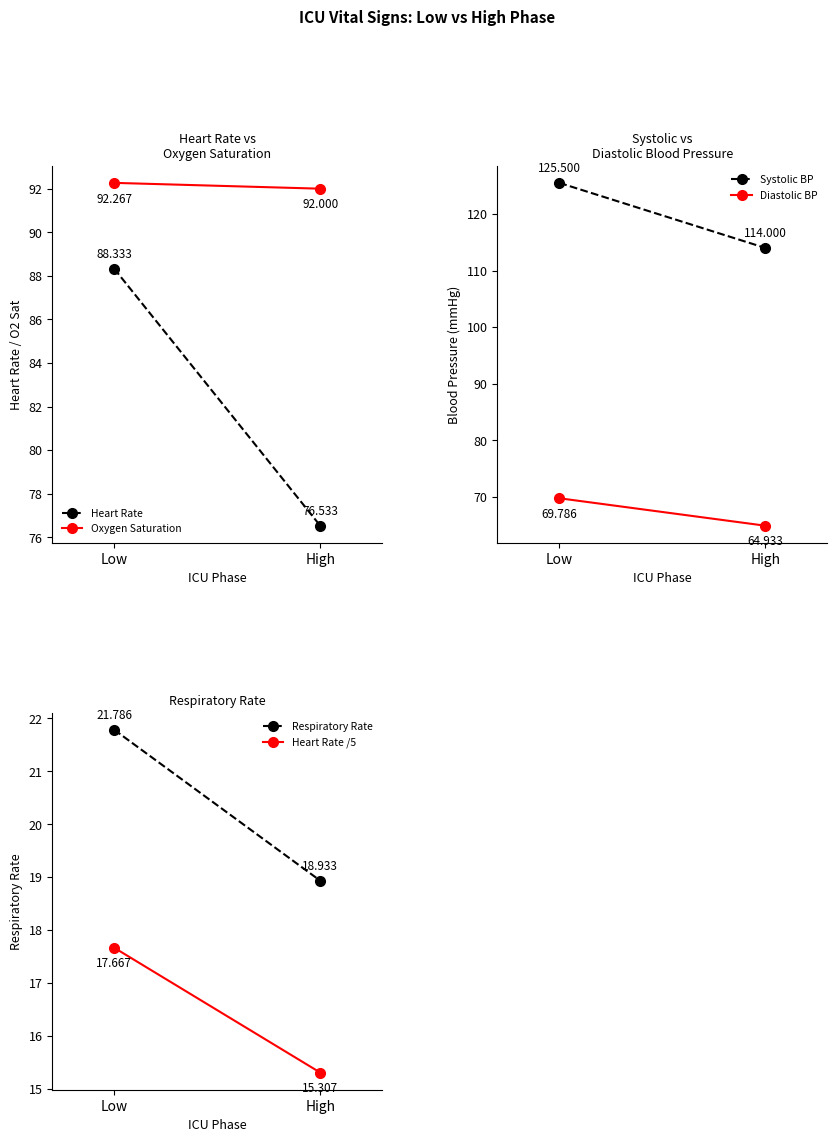

What is the average value of the Respiratory Rate series?

20.4